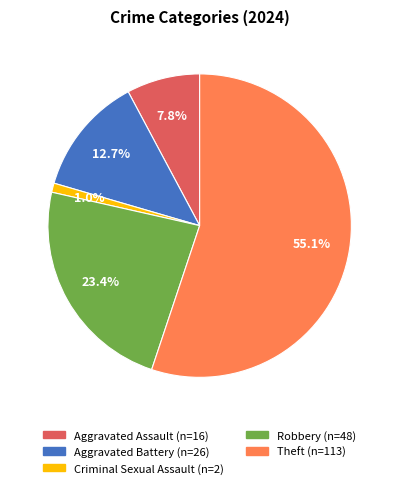

Is it true that Robbery is 23% of the pie?

True